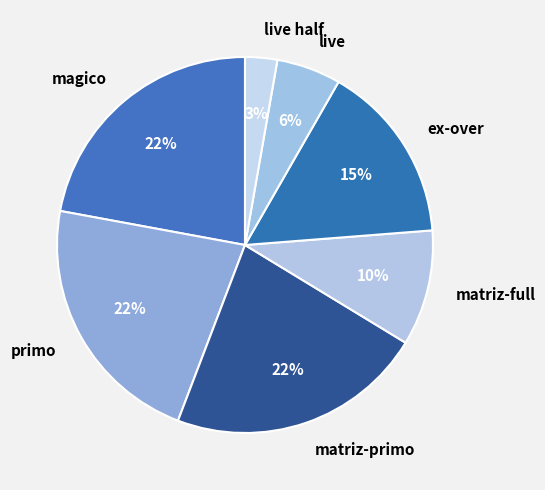

To the nearest percent, what portion does live represent?

6%